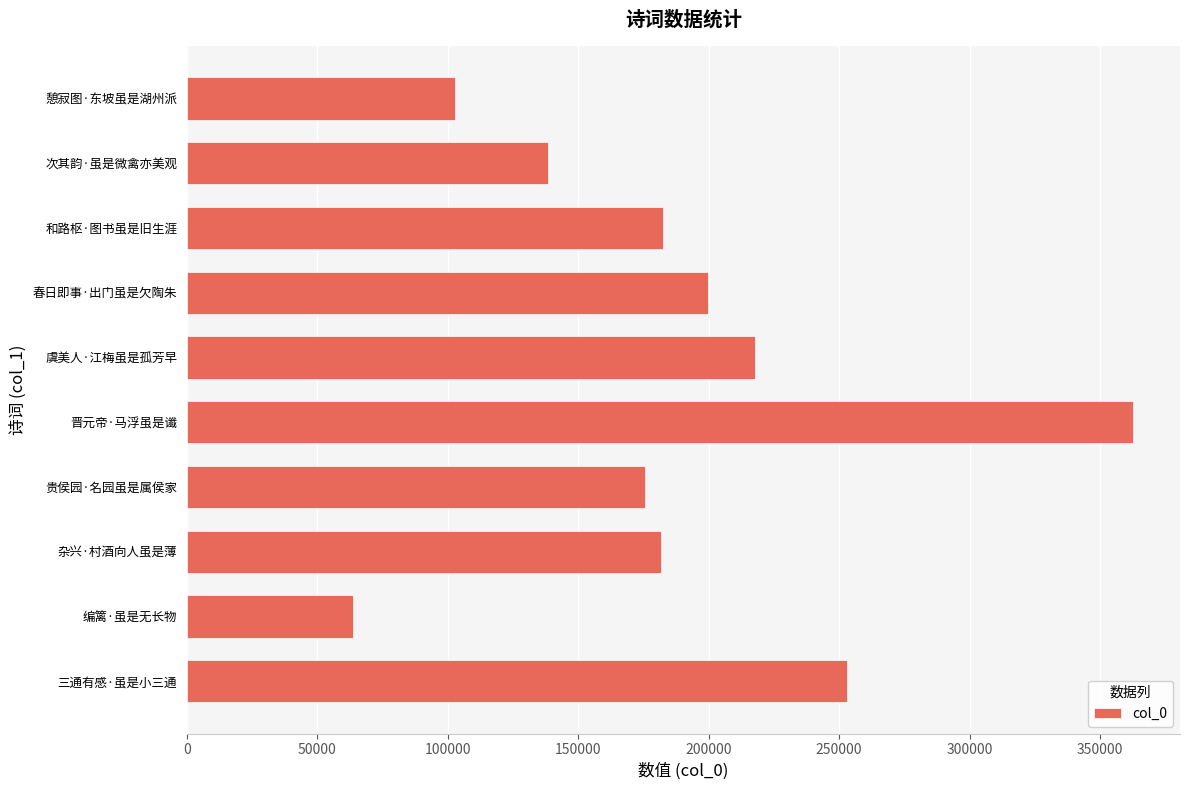

What value does the data have at 贵侯园·名园虽是属侯家, to the nearest 50?

175600